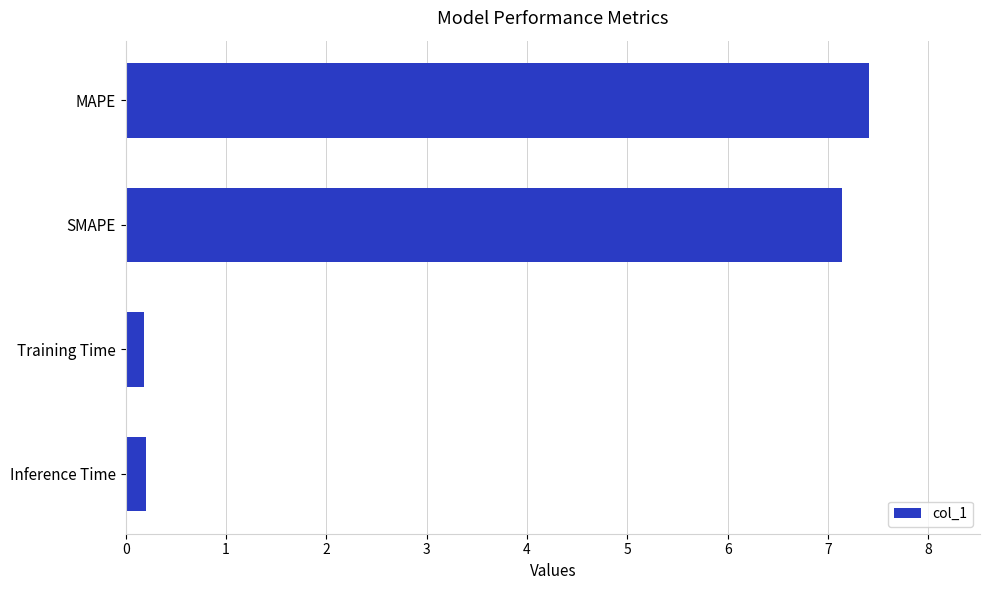

The value at SMAPE is 7.1. True or false?

True